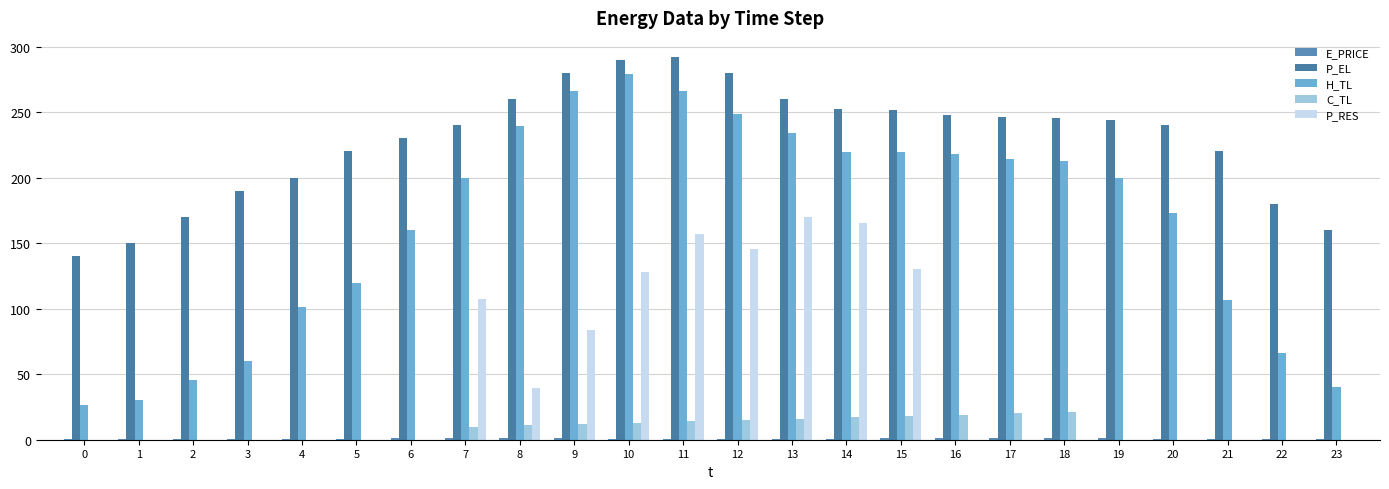

What is the maximum value shown in the chart?

292.0